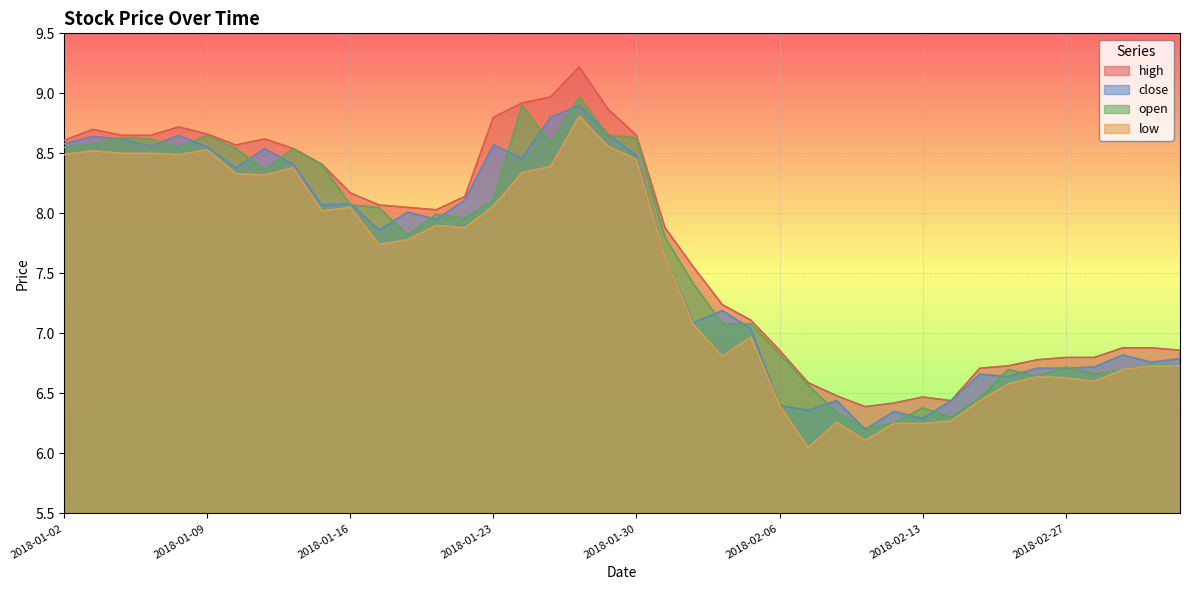

Reading right to left, transcribe all the data shown in this chart.

high: 6.9	6.9	6.9	6.8	6.8	6.8	6.7	6.7	6.4	6.5	6.4	6.4	6.5	6.6	6.9	7.1	7.2	7.5	7.9	8.7	8.9	9.2	9.0	8.9	8.8	8.1	8.0	8.1	8.1	8.2	8.4	8.5	8.6	8.6	8.7	8.7	8.7	8.7	8.7	8.6
close: 6.8	6.8	6.8	6.7	6.7	6.7	6.6	6.7	6.4	6.3	6.3	6.2	6.4	6.4	6.4	7.0	7.2	7.1	7.6	8.5	8.7	8.9	8.8	8.5	8.6	8.1	8.0	8.0	7.9	8.1	8.1	8.4	8.5	8.4	8.6	8.7	8.6	8.6	8.6	8.6
open: 6.7	6.7	6.7	6.7	6.7	6.6	6.7	6.5	6.3	6.4	6.2	6.2	6.3	6.6	6.8	7.1	7.1	7.4	7.8	8.6	8.7	9.0	8.6	8.9	8.1	8.0	8.0	7.8	8.1	8.1	8.4	8.5	8.4	8.5	8.7	8.6	8.6	8.6	8.6	8.6
low: 6.7	6.7	6.7	6.6	6.6	6.6	6.6	6.4	6.3	6.2	6.2	6.1	6.3	6.0	6.4	7.0	6.8	7.1	7.6	8.4	8.6	8.8	8.4	8.3	8.1	7.9	7.9	7.8	7.7	8.1	8.0	8.4	8.3	8.3	8.5	8.5	8.5	8.5	8.5	8.5